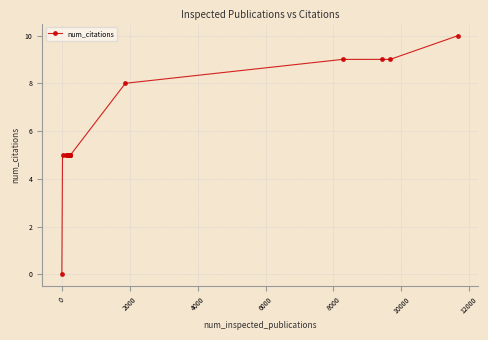

What is the value of the 26th point from the left?

5